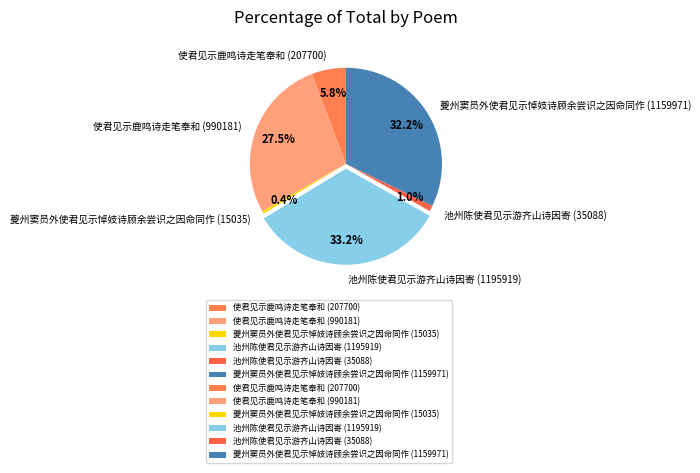

Between 使君见示鹿鸣诗走笔奉和 (207700) and 池州陈使君见示游齐山诗因寄 (1195919), which is larger?

池州陈使君见示游齐山诗因寄 (1195919)